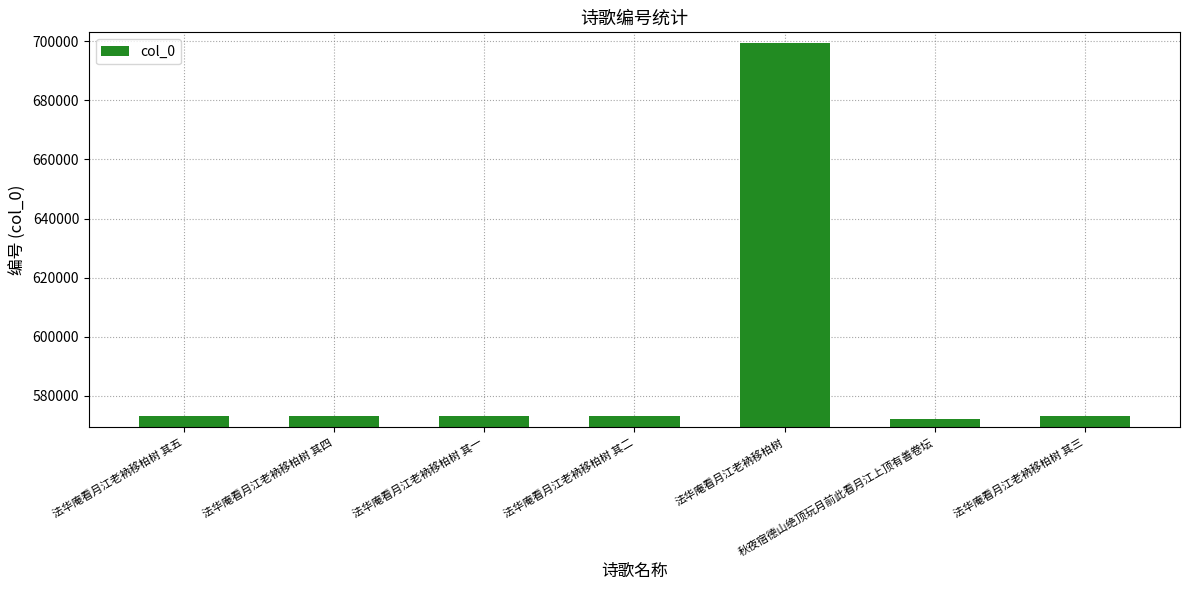

What is the minimum value shown in the chart?

572351